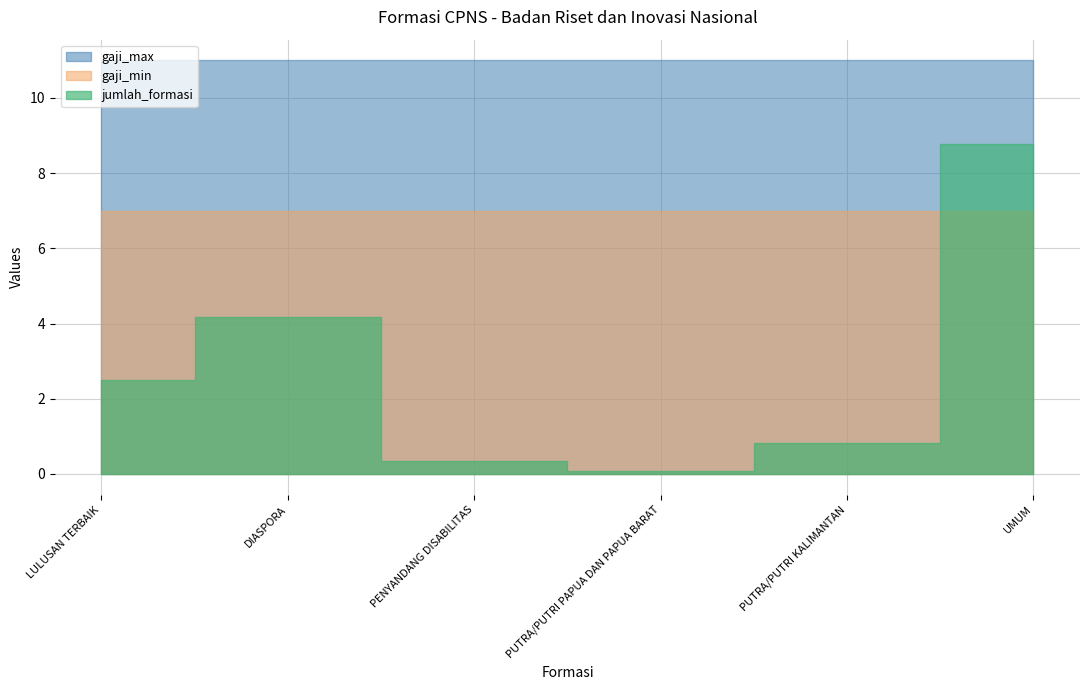

Does the chart have visible grid lines?

Yes